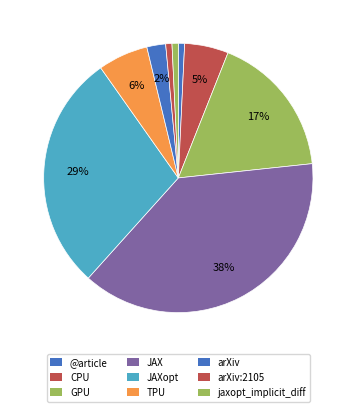

True or false: CPU accounts for 1% of the total.

False